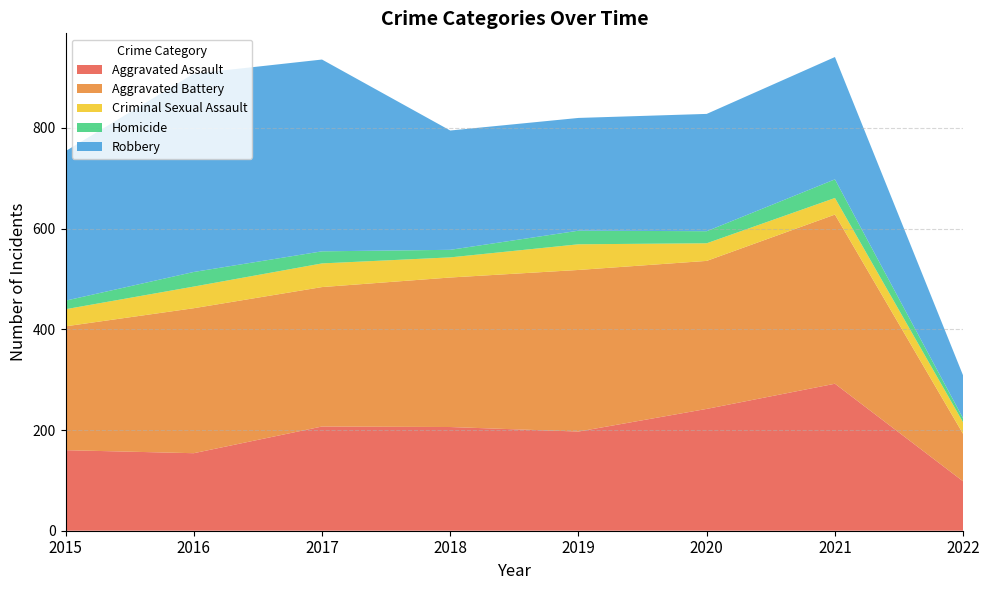

Reading left to right, extract all data points from this chart.

Aggravated Assault: 2015=160	2016=154	2017=207	2018=206	2019=197	2020=242	2021=292	2022=98
Aggravated Battery: 2015=246	2016=288	2017=277	2018=297	2019=321	2020=294	2021=336	2022=94
Criminal Sexual Assault: 2015=34	2016=43	2017=47	2018=40	2019=51	2020=35	2021=33	2022=23
Homicide: 2015=17	2016=29	2017=24	2018=15	2019=27	2020=24	2021=37	2022=8
Robbery: 2015=297	2016=394	2017=381	2018=237	2019=224	2020=233	2021=243	2022=85